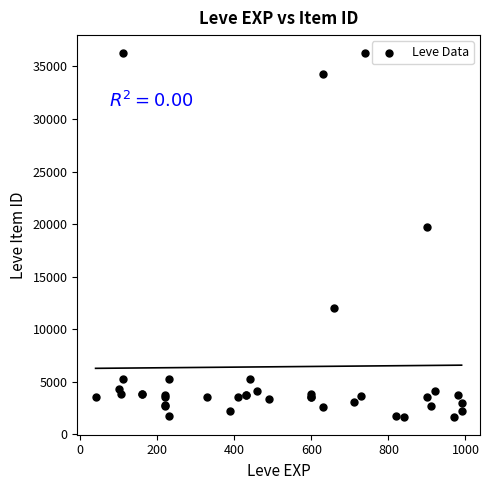

What Y value in the scatter plot is closest to 18967?

19744